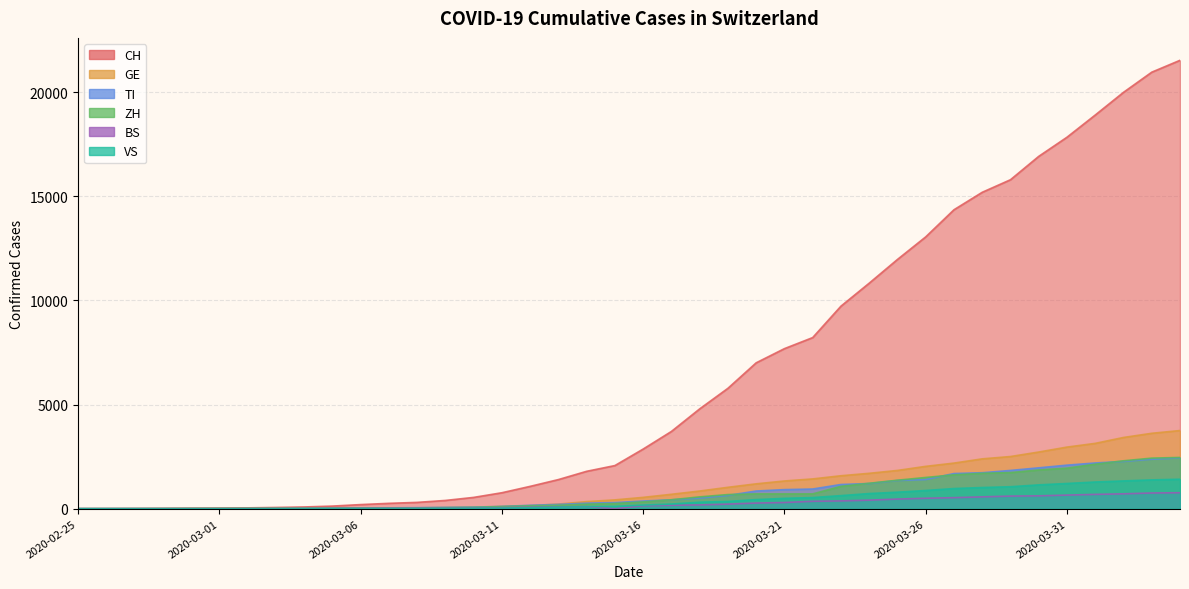

True or false: BS and TI cross at least once.

False